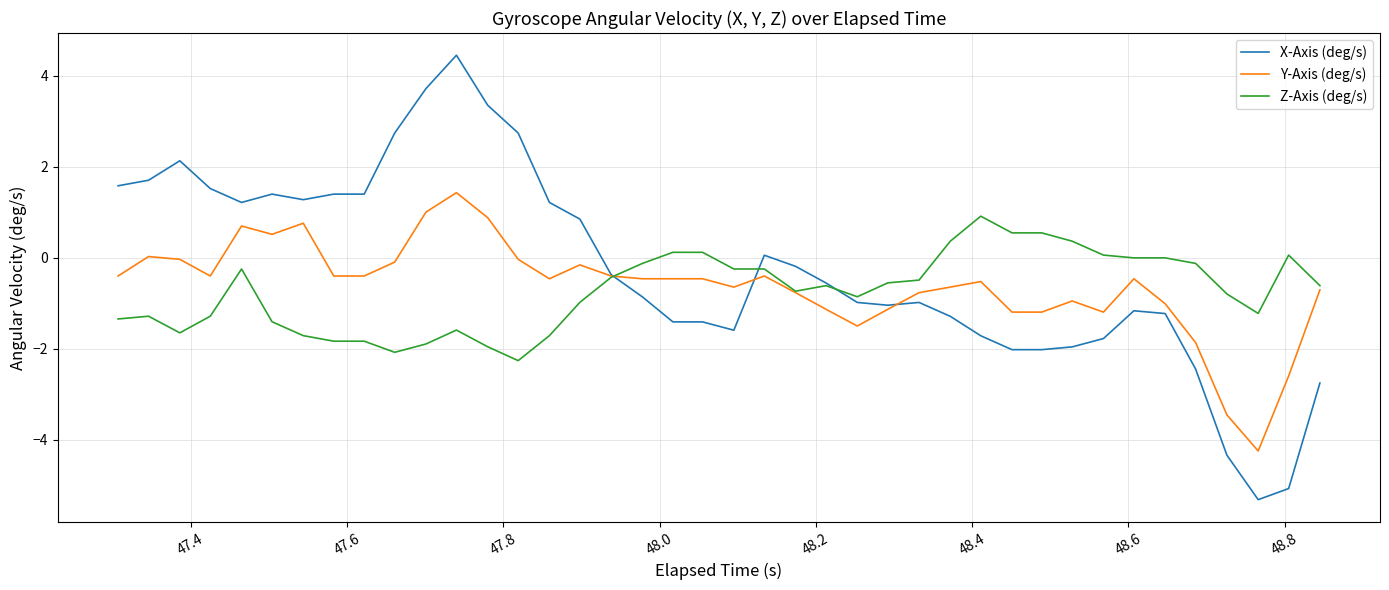

Rank the series by their maximum value, from highest to lowest.

X-Axis (deg/s), Y-Axis (deg/s), Z-Axis (deg/s)